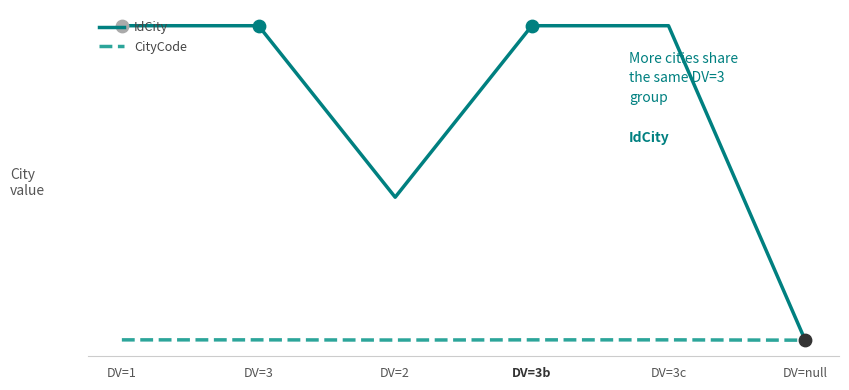

What are all the series names shown in the legend?

IdCity, CityCode